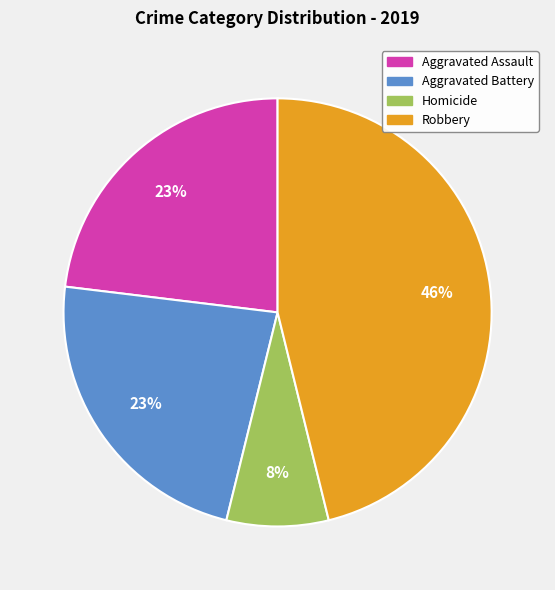

To the nearest percent, what percentage of the pie is Aggravated Battery?

23%